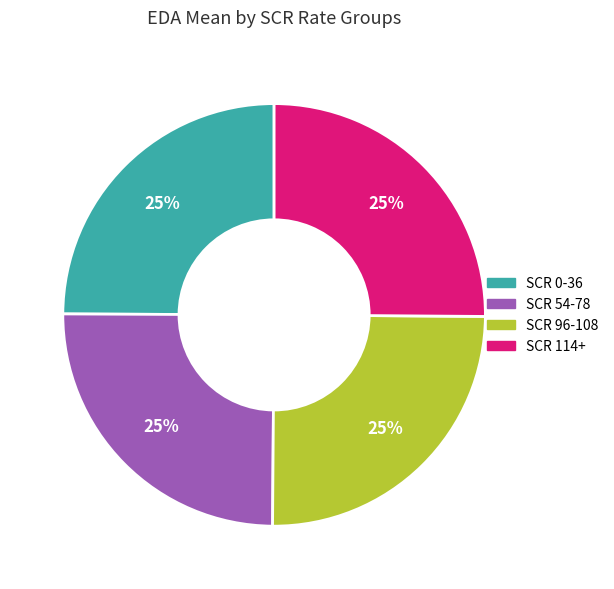

What is the ratio of the value at SCR 96-108 to the value at SCR 0-36?

1.0